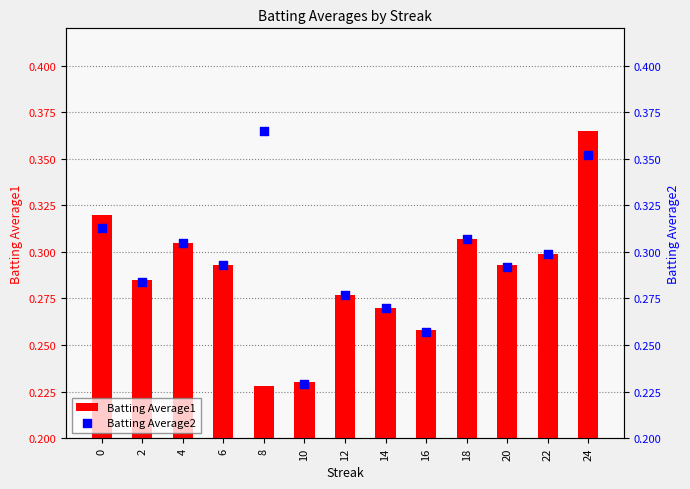

Which series contains the lowest Y value?

Batting Average1